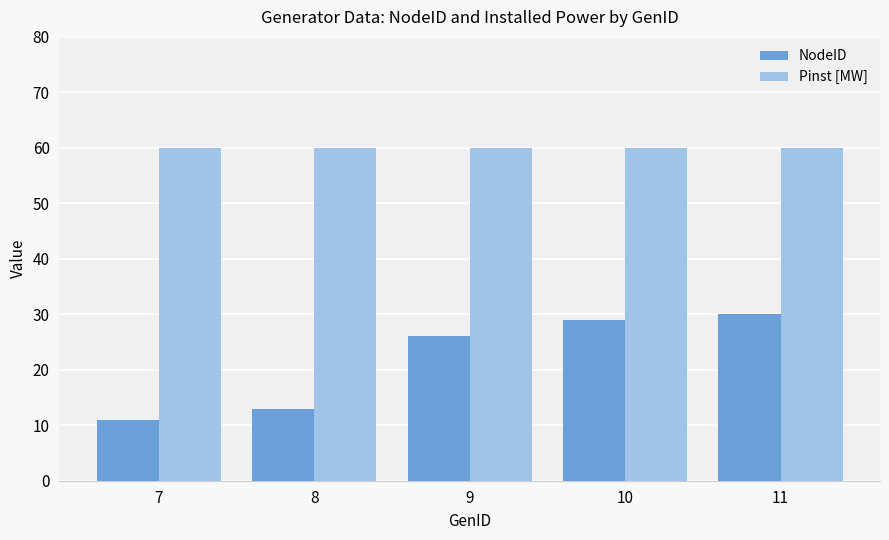

Rank the series at 7 from lowest to highest value.

NodeID, Pinst [MW]